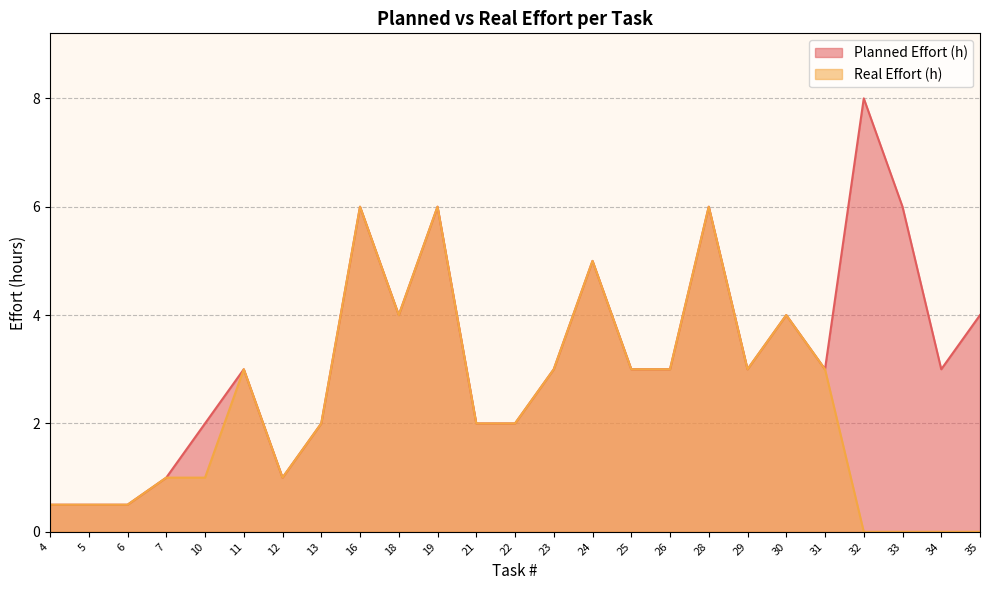

List the series in order of their overall mean, lowest first.

Real Effort (h), Planned Effort (h)